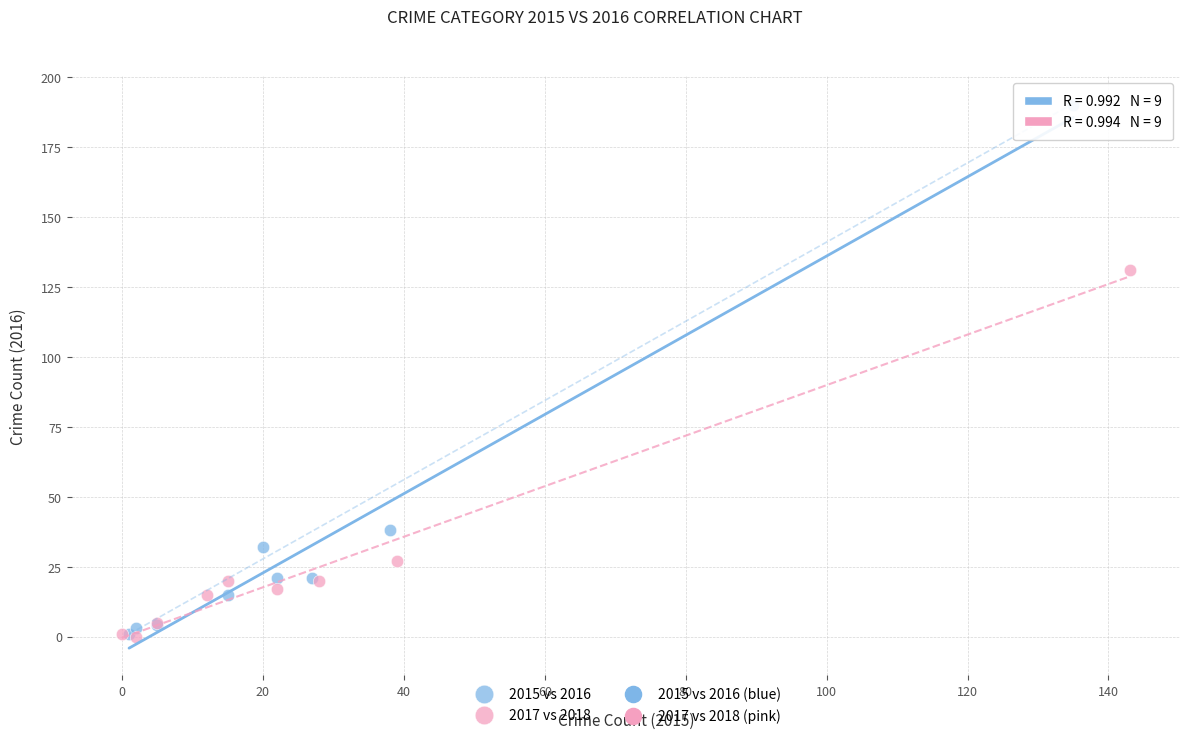

Which series has the widest spread of Y values?

2015 vs 2016